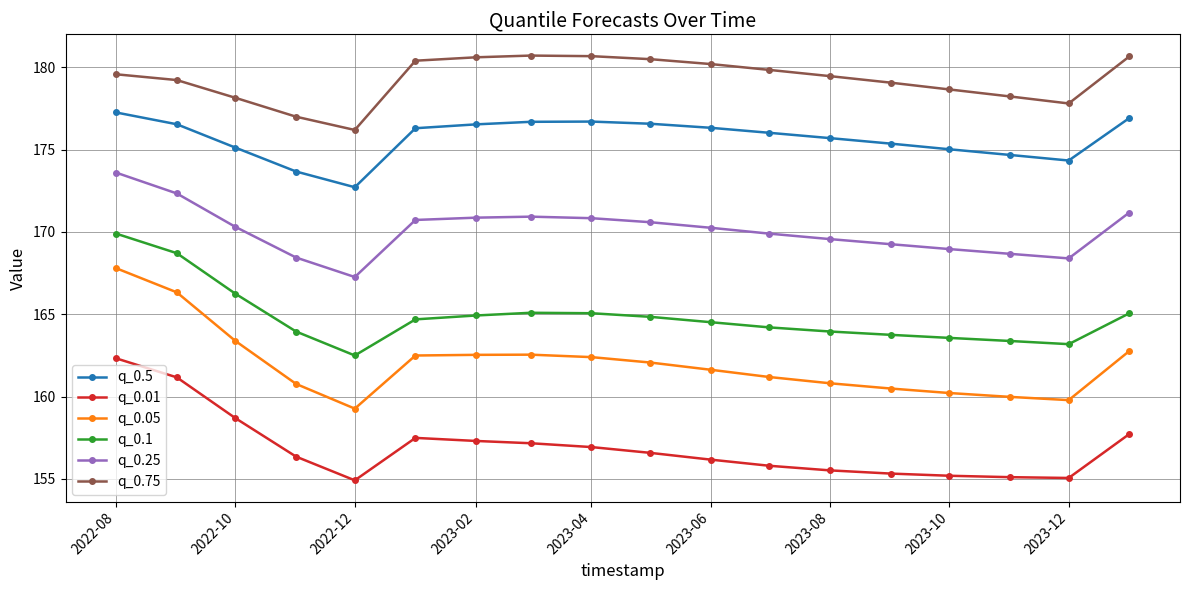

Which series has the widest spread of values?

q_0.05